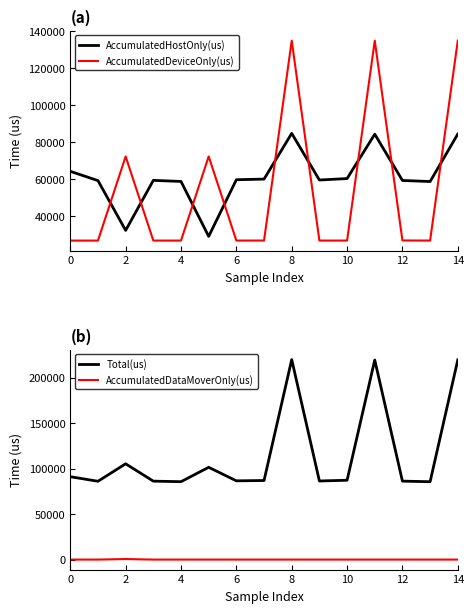

At how many categories does at least one series exceed 31507?

15